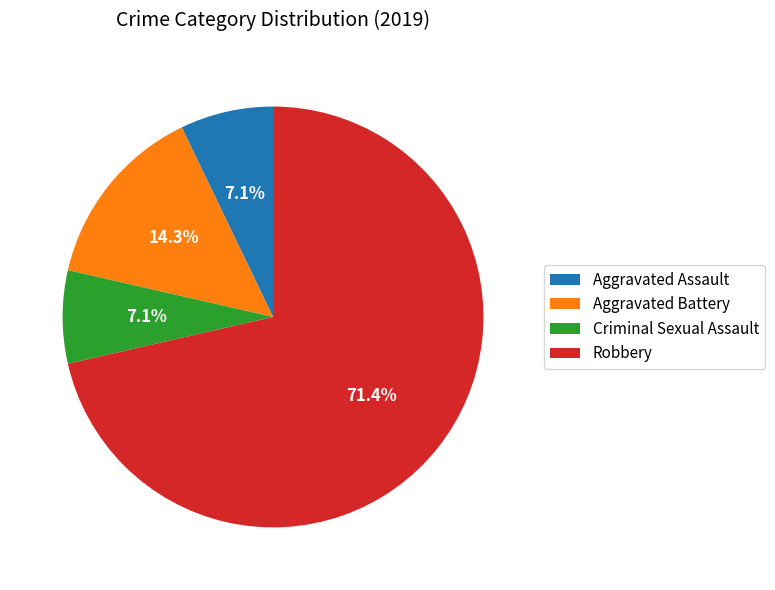

Is it true that Robbery is 57% of the pie?

False